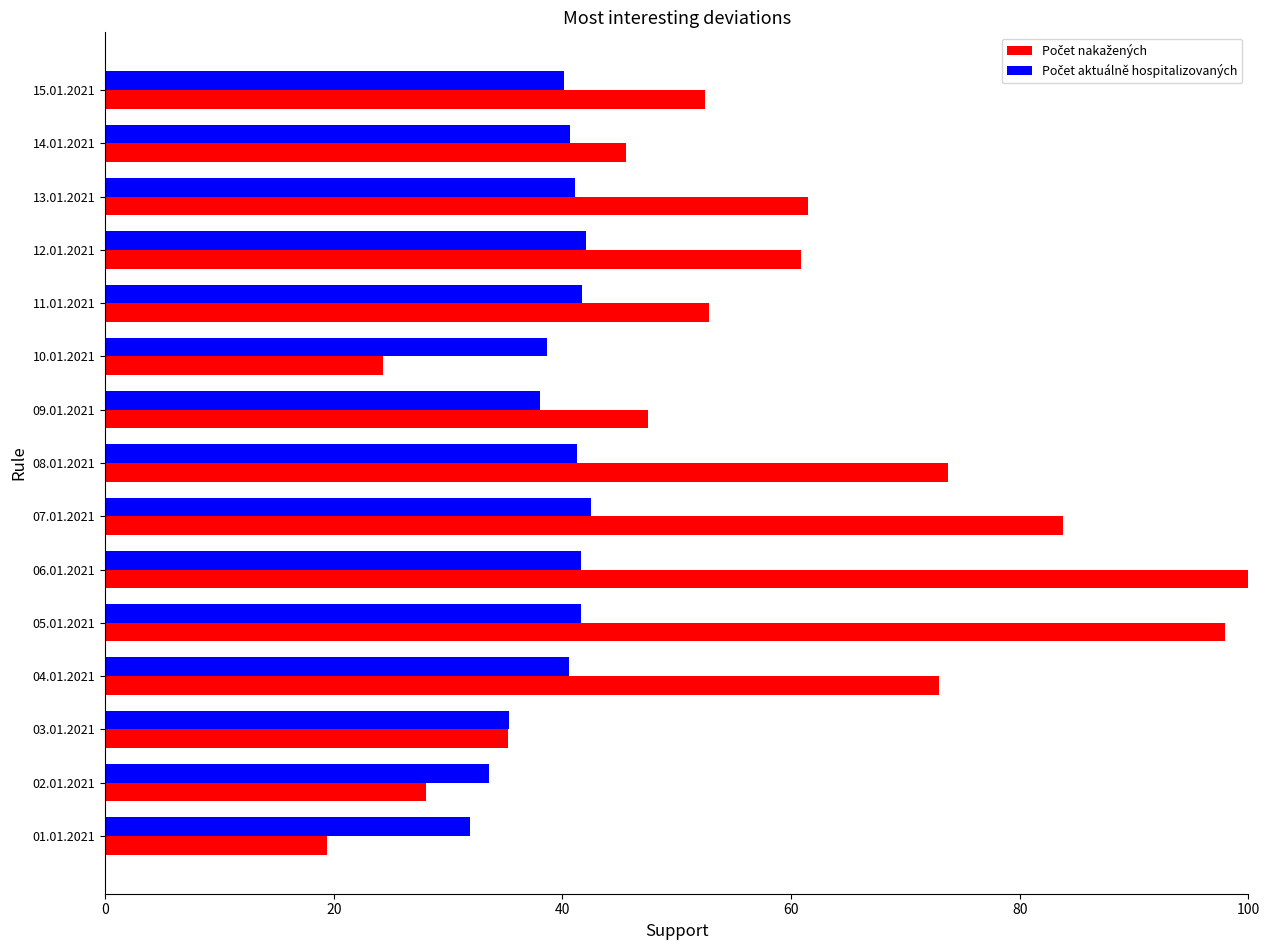

At how many categories does at least one series exceed 27?

15